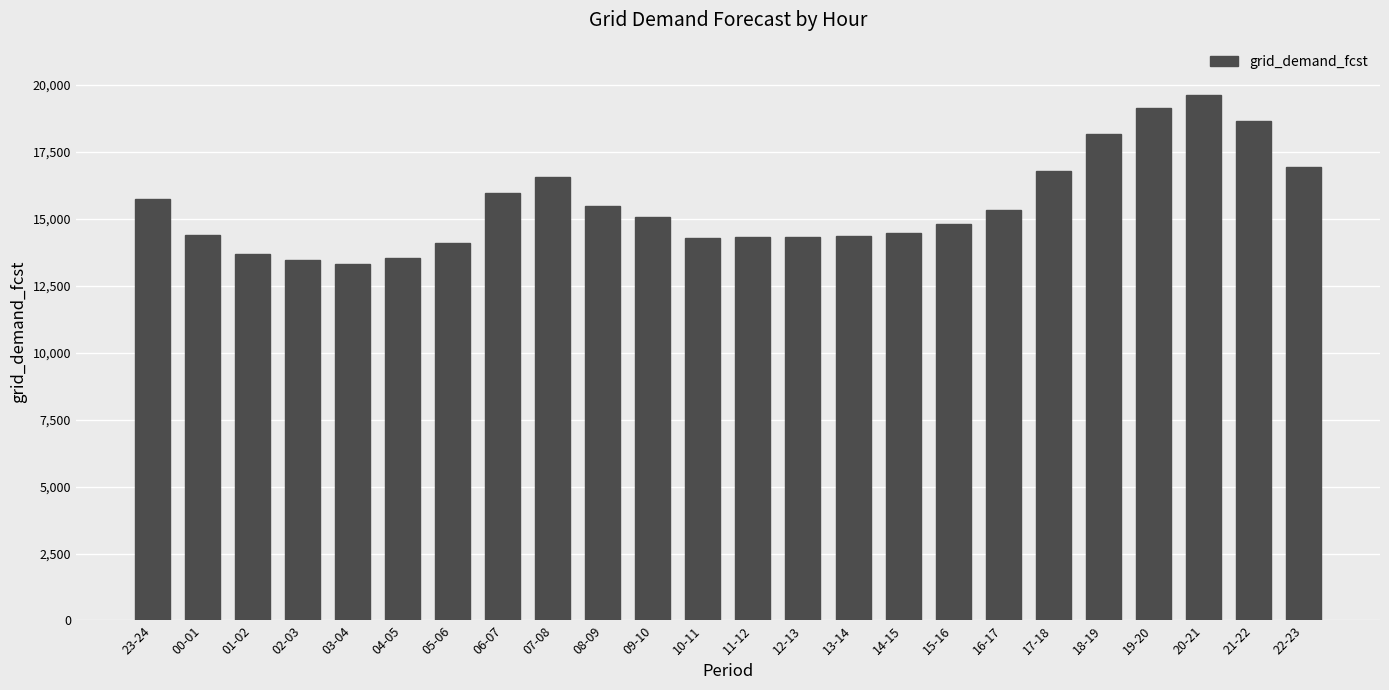

What is the difference between the maximum and minimum values?

6318